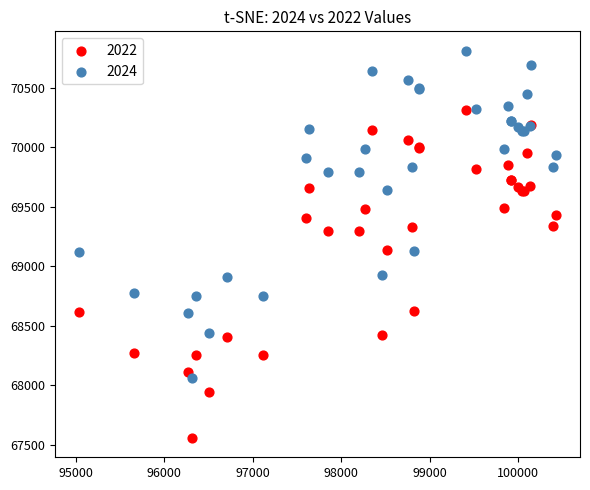

What is the X range (max minus min) for the scatter plot?

5395